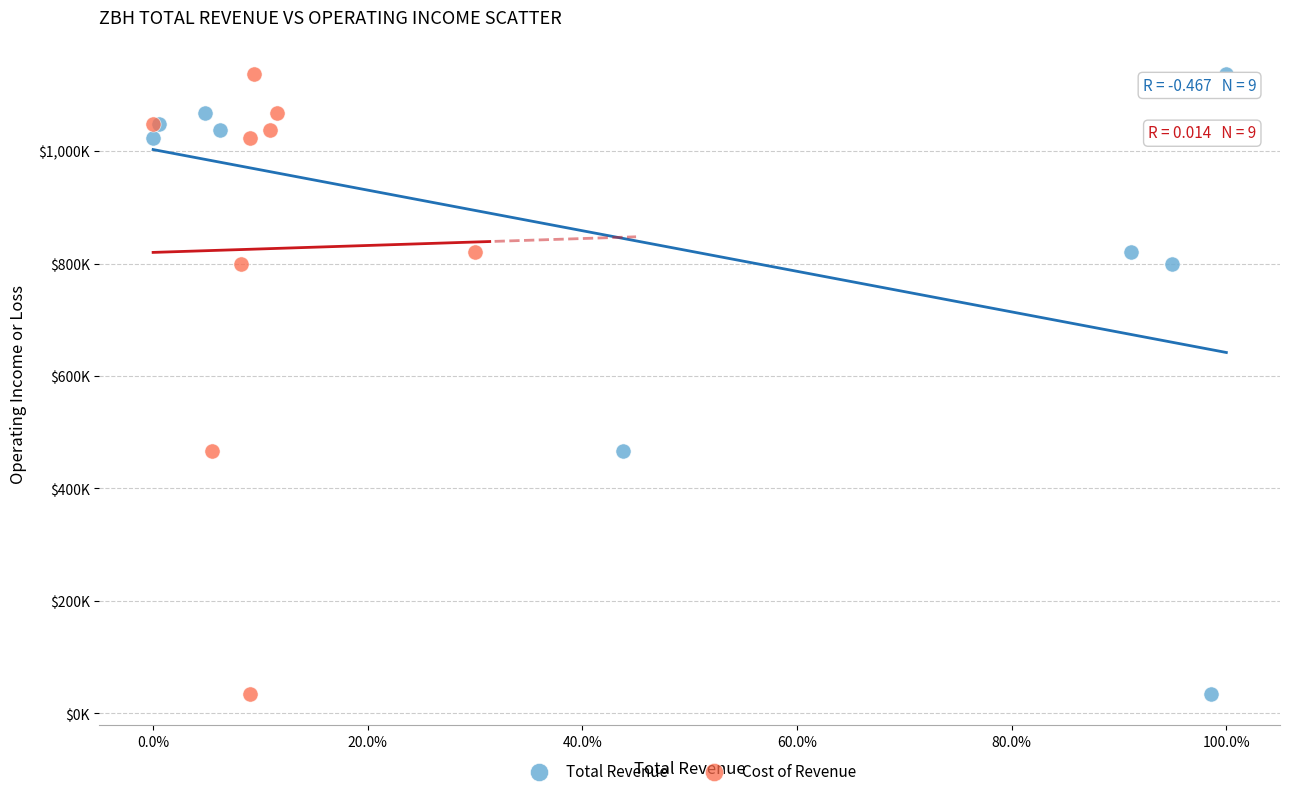

What are all the series names shown in the legend?

Total Revenue, Cost of Revenue